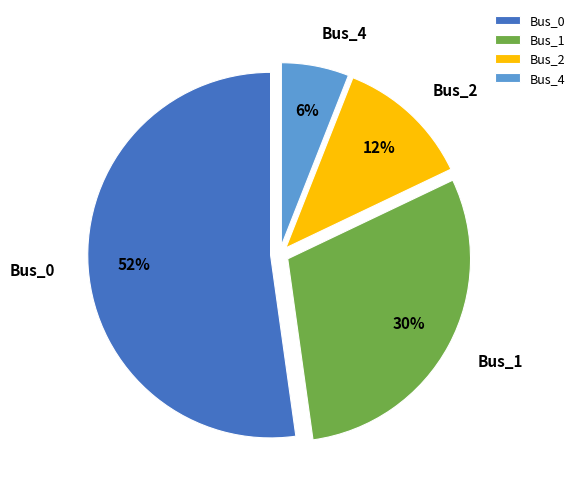

Count the number of slices in the pie.

4